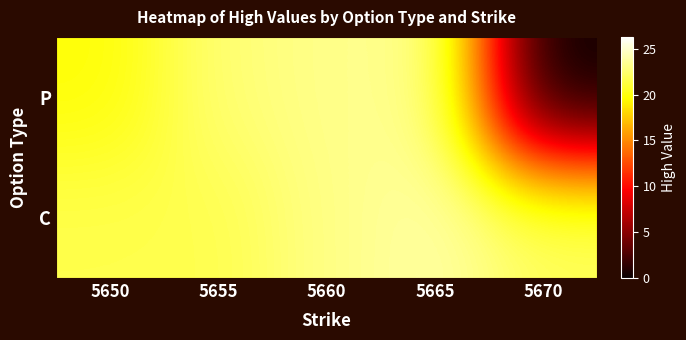

List the series in order of their peak value, lowest first.

P, C